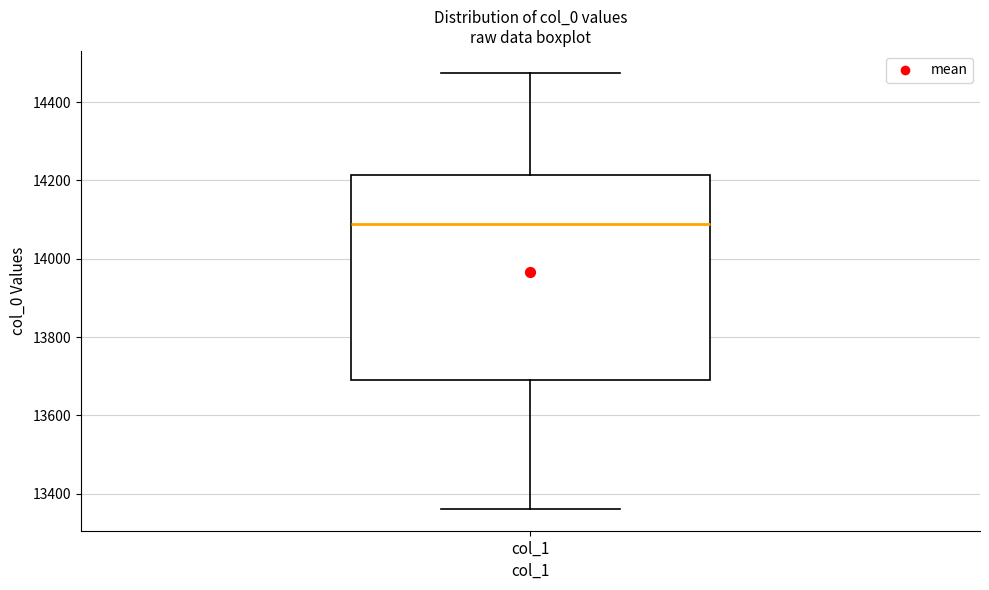

Transcribe this box plot: give where the median line is, the range the box spans, and where the two whiskers end, as read against the y-axis. The values are not printed on the chart, so give them approximately, as read against the axis.

median 14080, box 13680 to 14220, whiskers 13360 to 14480